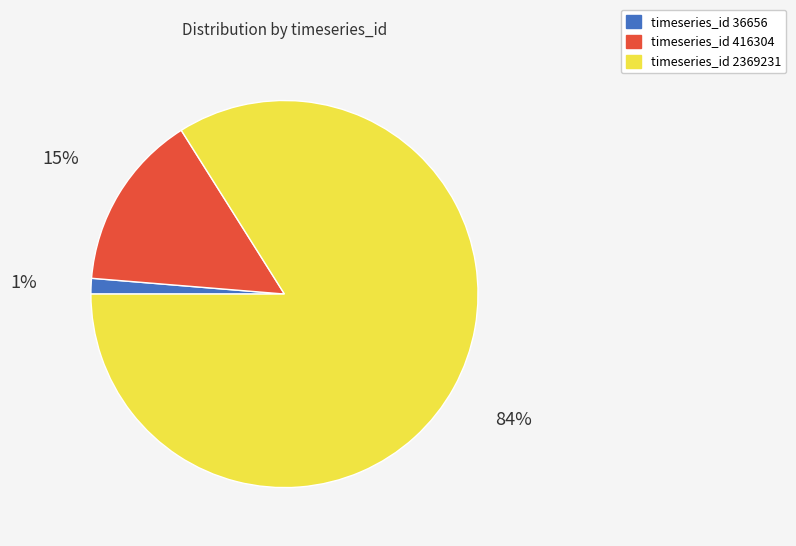

Is the sum of timeseries_id 416304 and timeseries_id 2369231 greater than half?

Yes